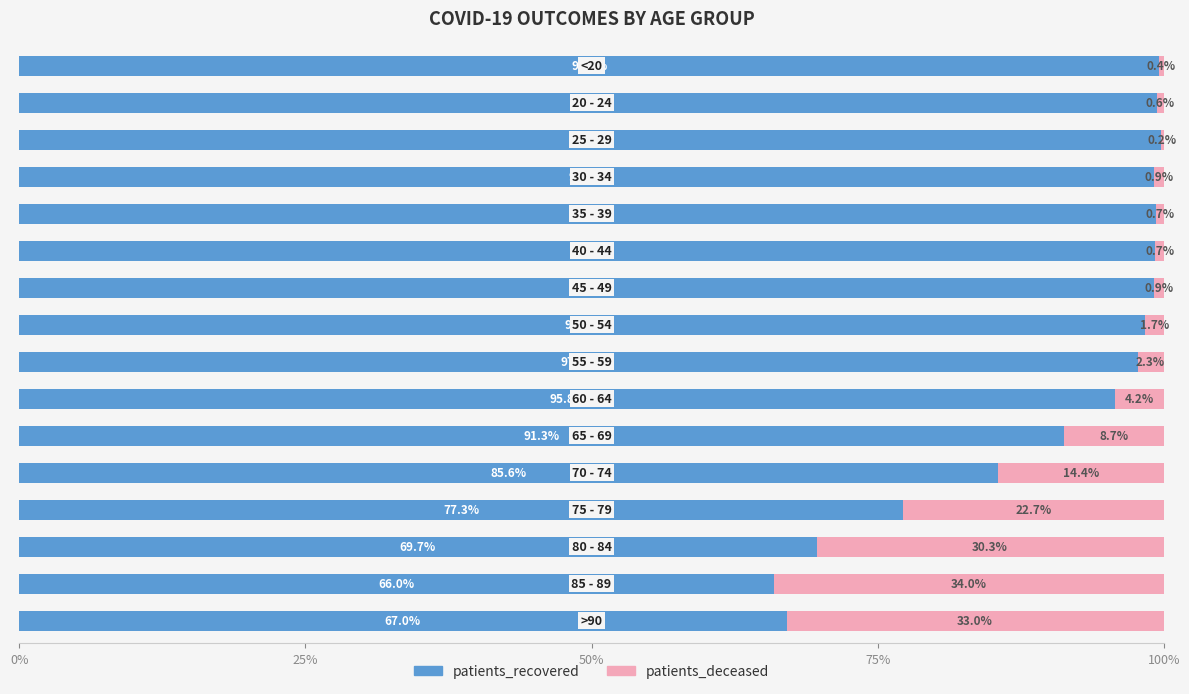

What is the highest value of the patients_recovered series?

99.8